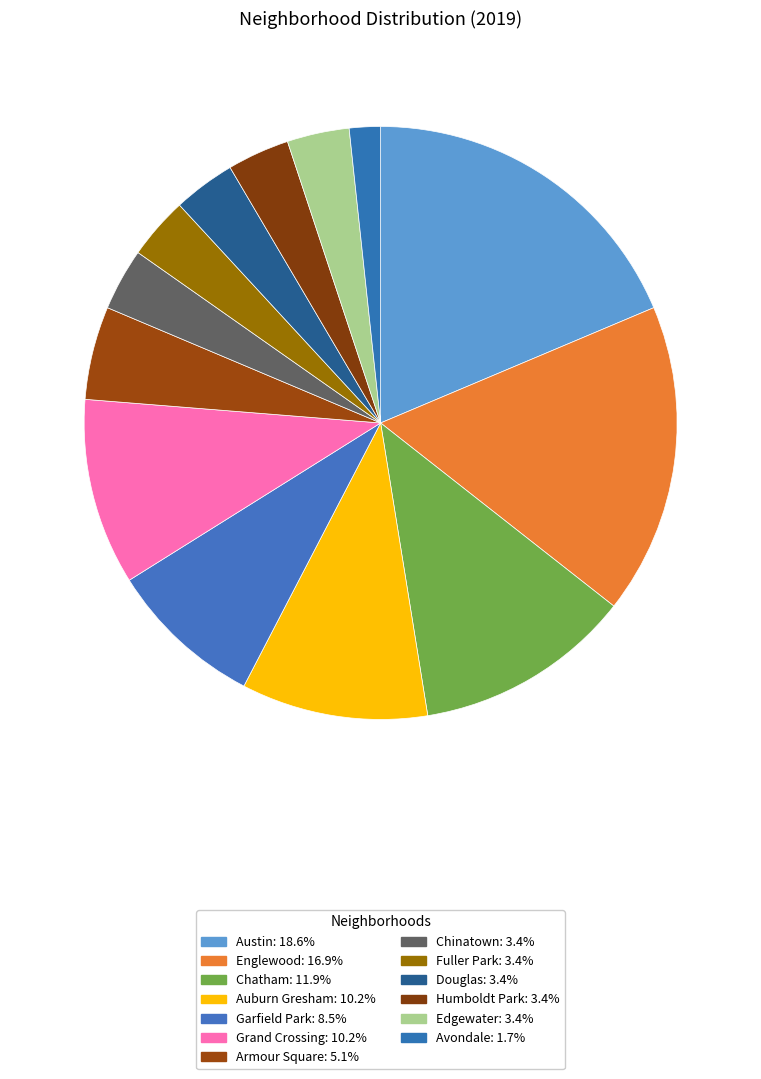

To the nearest percent, what percentage of the pie is Auburn Gresham?

10%